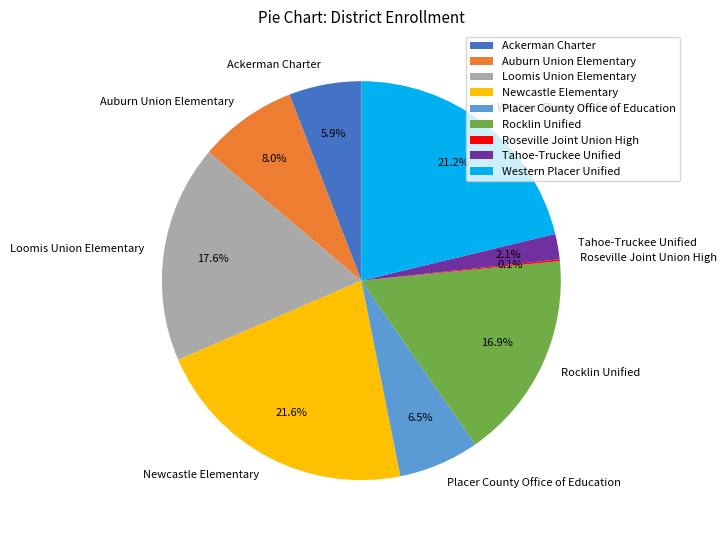

How much of the chart is everything except Placer County Office of Education?

93.5%